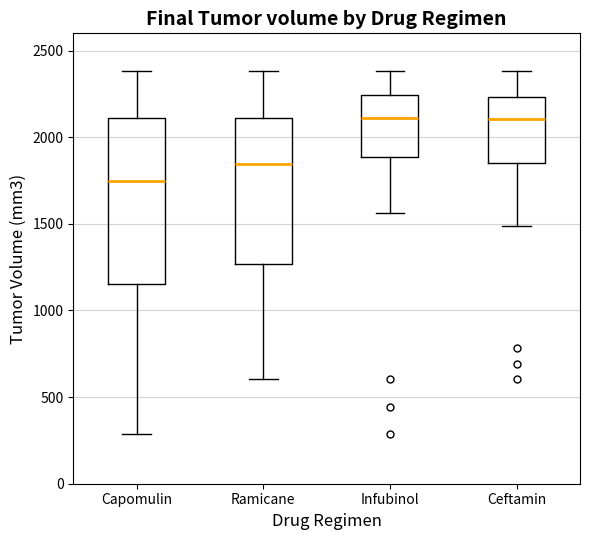

Which box's median line is the lowest?

Capomulin